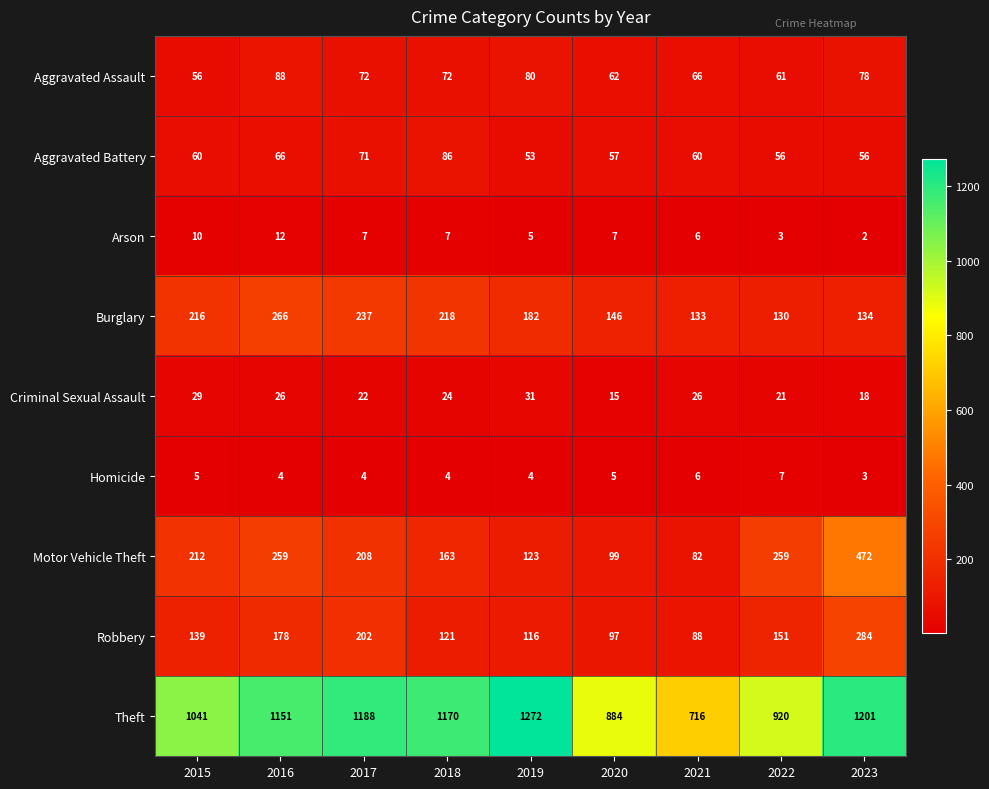

Which series has the largest range (max minus min)?

Theft